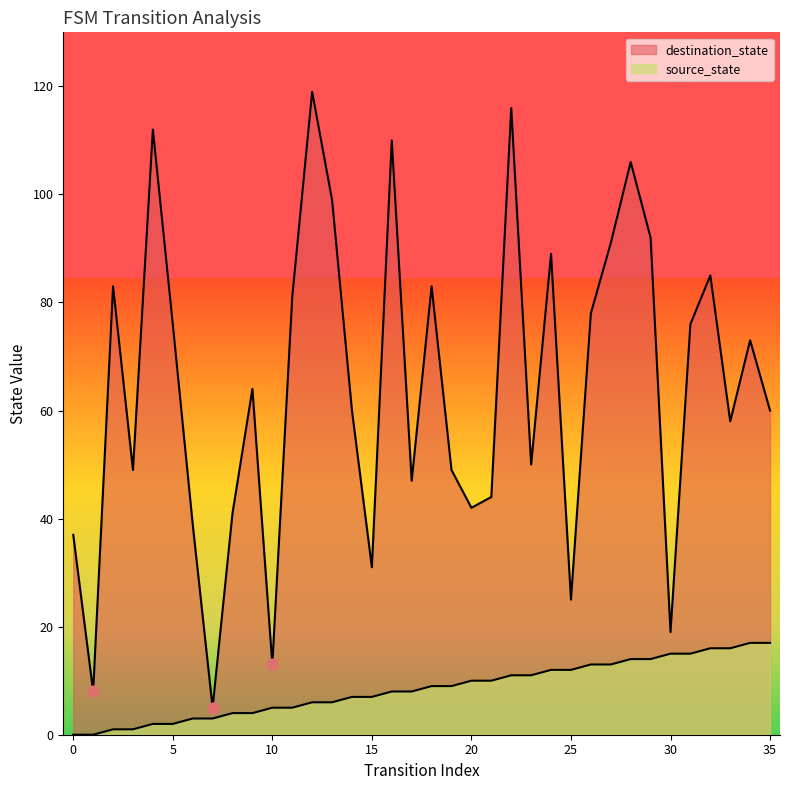

Which series has the widest spread of Y values?

destination_state